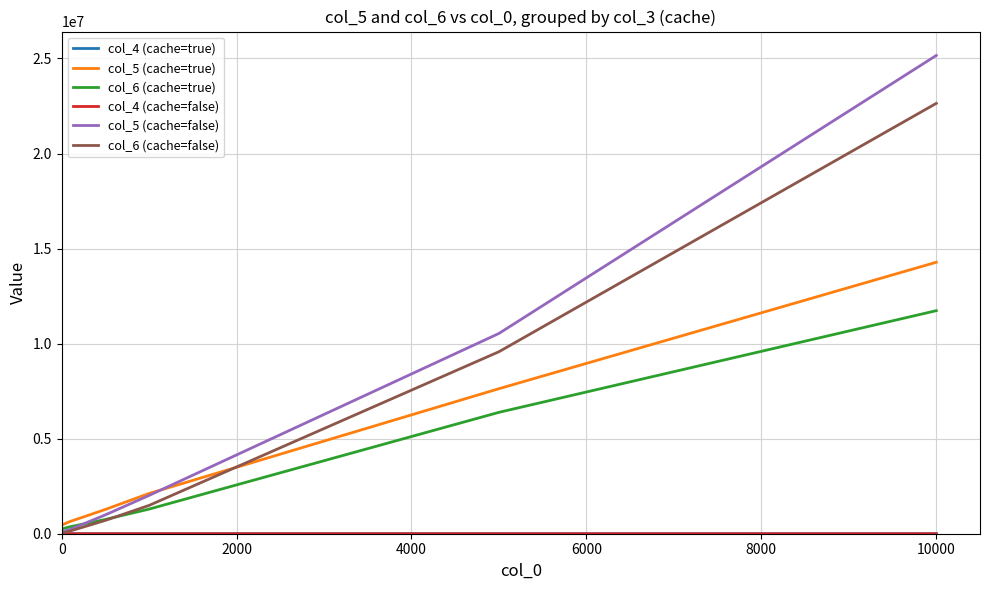

Which series has the widest spread of values?

col_5 (cache=false)